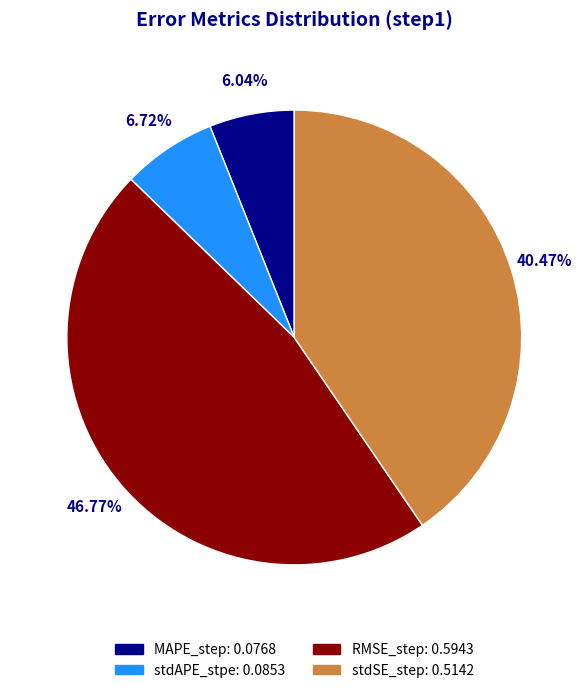

What percentage is the stdSE_step slice, to the nearest percent?

40%